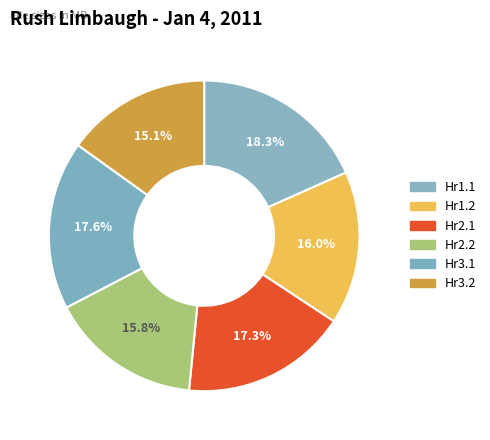

What is the largest slice in the pie chart?

Hr1.1